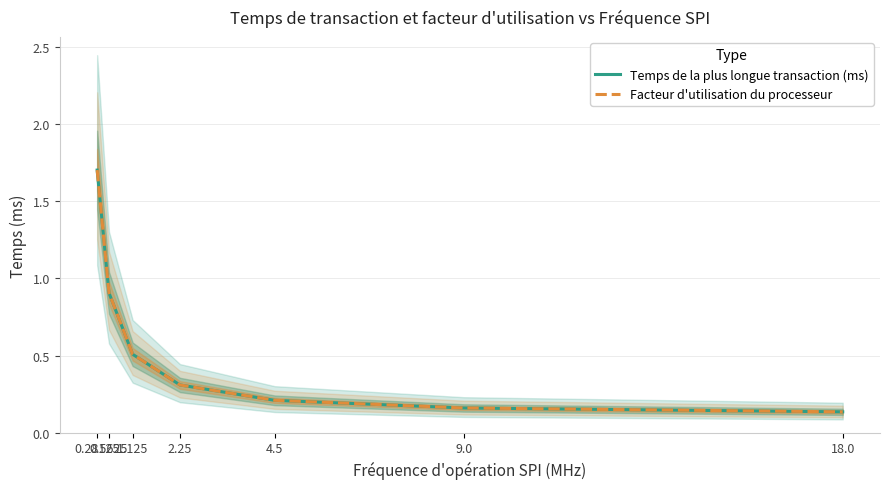

True or false: Temps de la plus longue transaction (ms) and Facteur d'utilisation du processeur cross at least once.

False